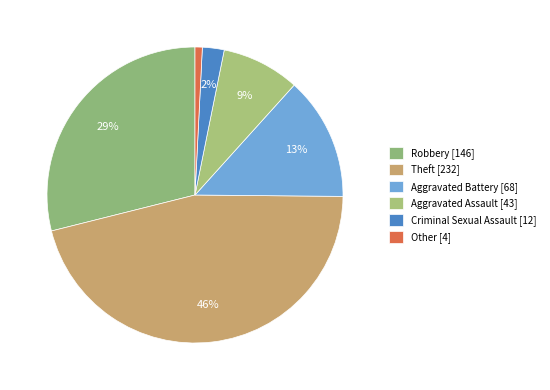

To the nearest percent, what is the combined percentage of Aggravated Battery and Criminal Sexual Assault?

16%